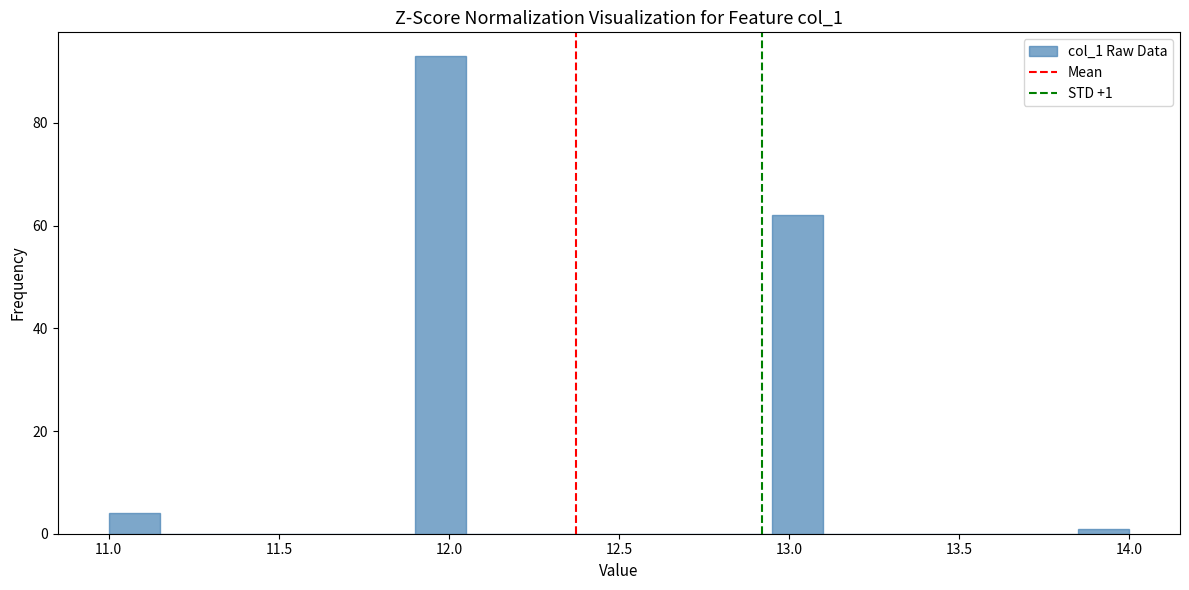

Around what value on the x-axis is the tallest bar? Give the approximate position of its centre, as read against the axis.

12.00